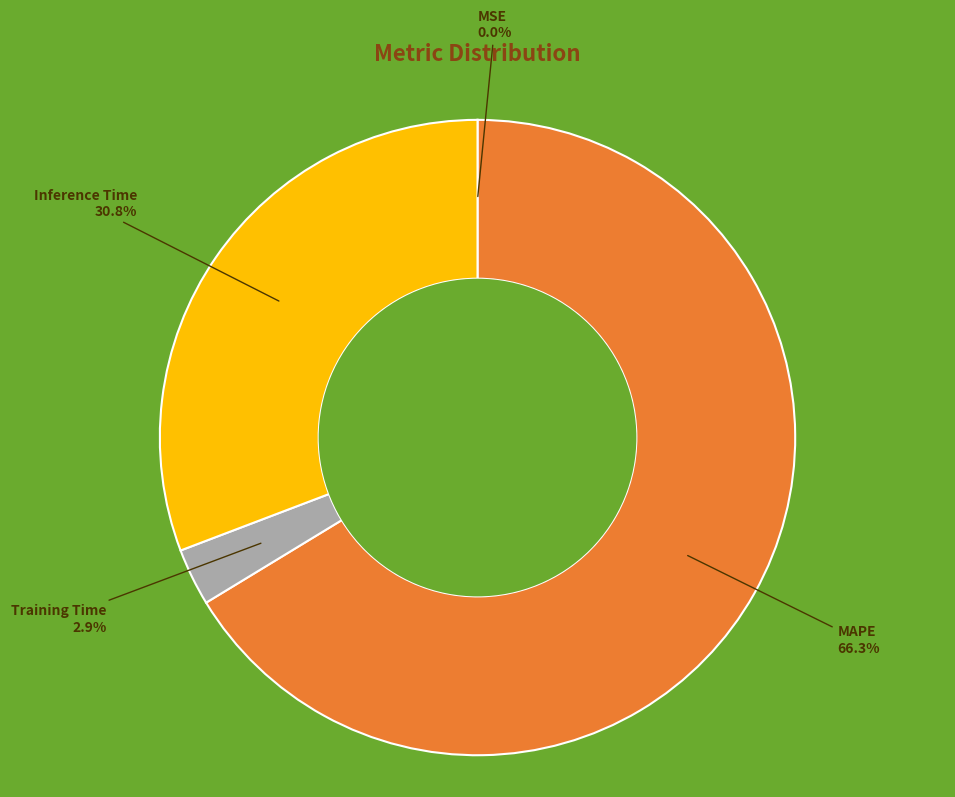

Is there a majority slice in this chart?

Yes